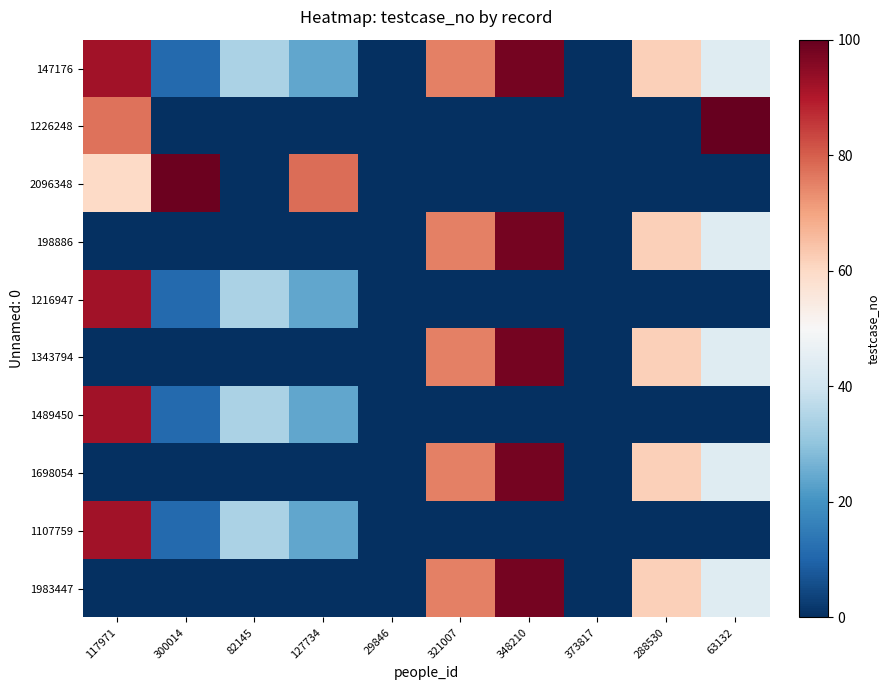

What is the total value across all series at 321007?

375